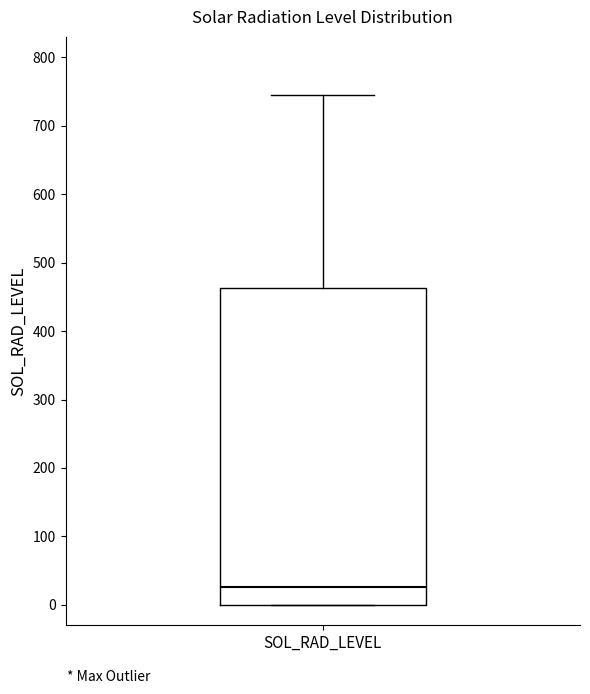

Where does the median line of the box for SOL_RAD_LEVEL sit on the y-axis? The values are not printed on the chart, so give them approximately, as read against the axis.

30